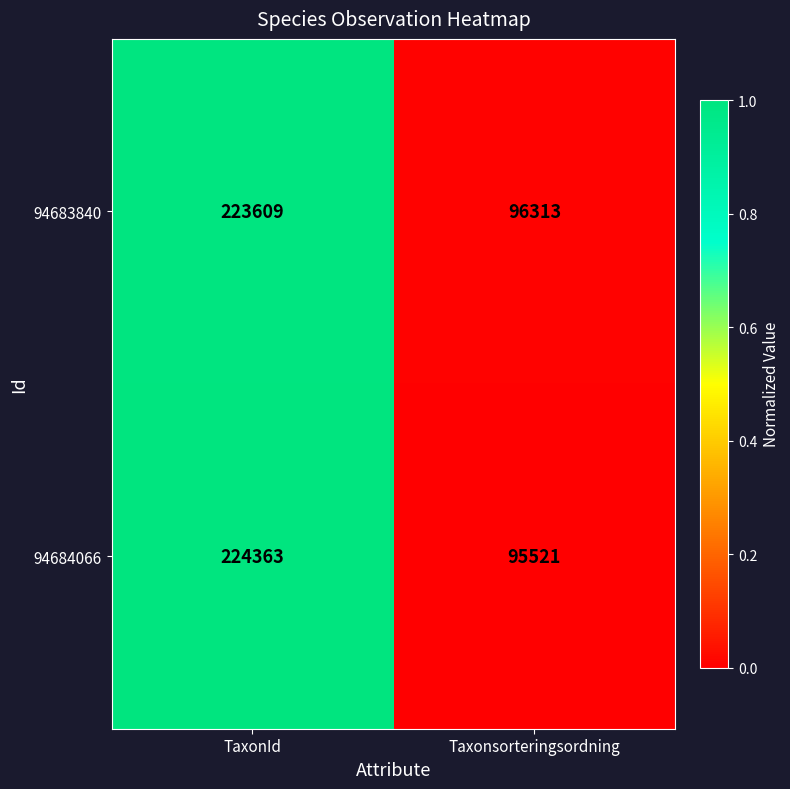

What is the difference between the 94684066 values at TaxonId and Taxonsorteringsordning?

128842